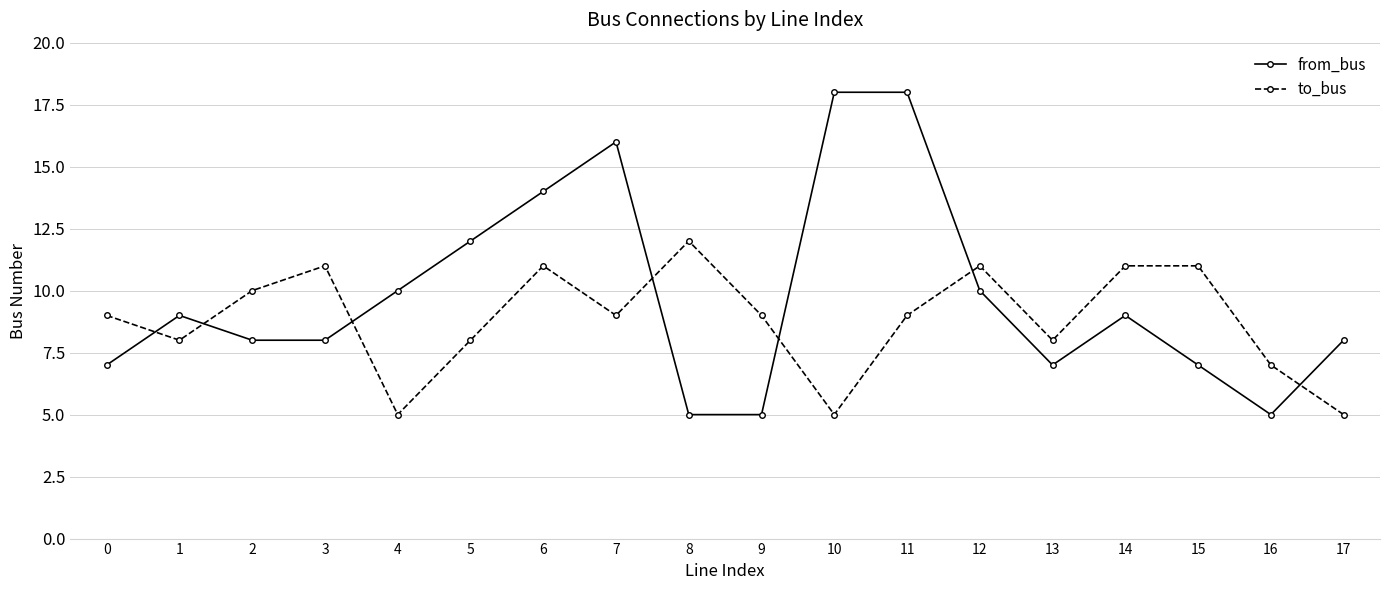

List the series in order of their overall mean, lowest first.

to_bus, from_bus